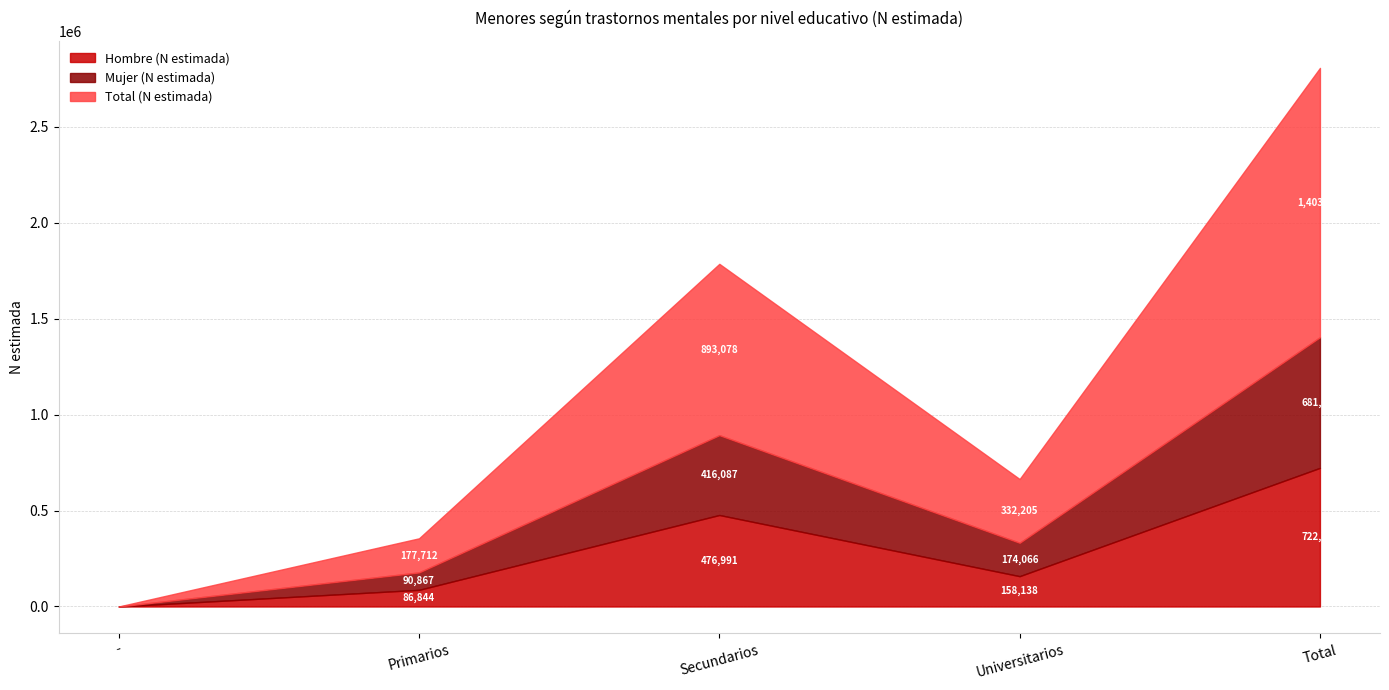

Where is Hombre (N estimada) nearest to the value 361350?

Secundarios